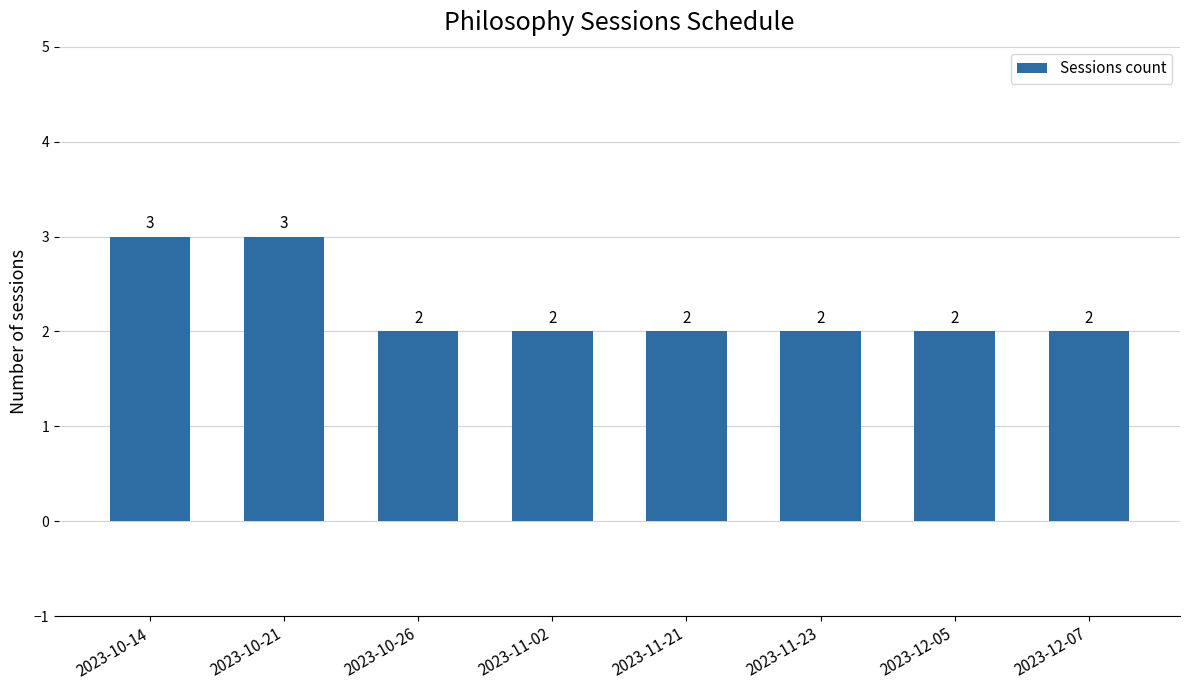

What is the label of the 1st bar from the left?

2023-10-14